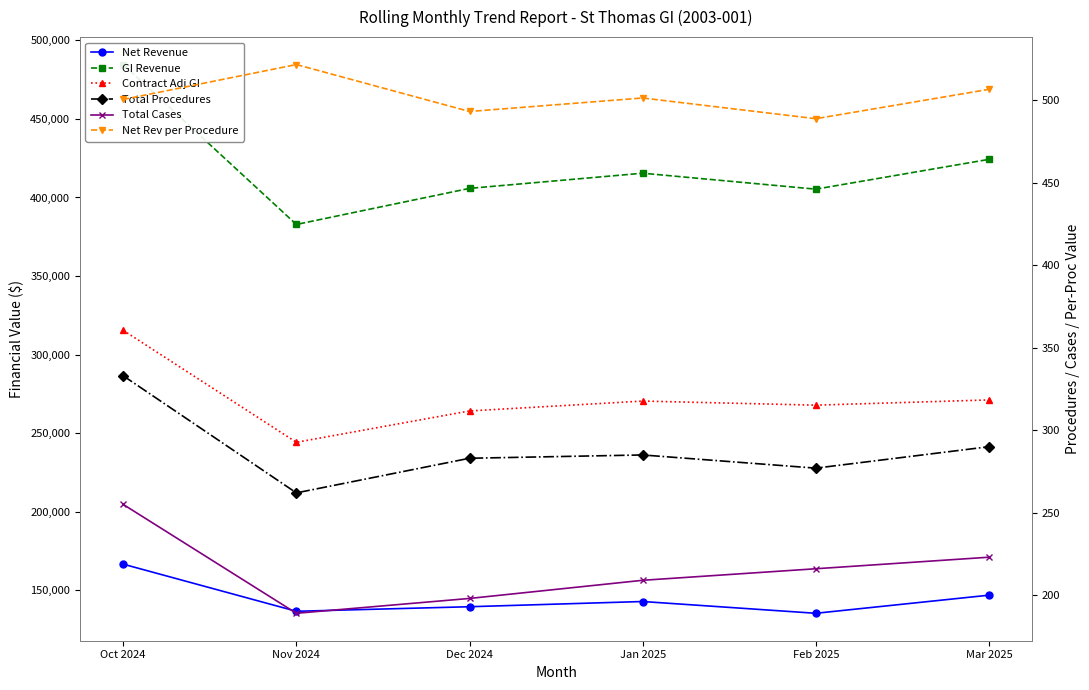

At which label does Net Rev per Procedure reach its peak?

Nov 2024